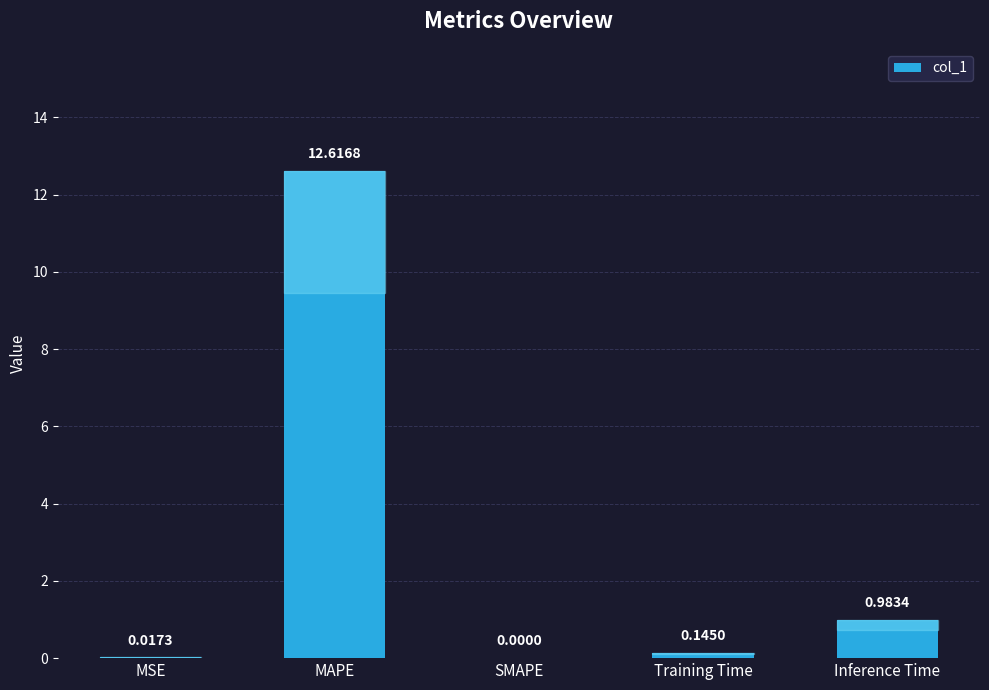

Which label corresponds to the largest value in the chart?

MAPE